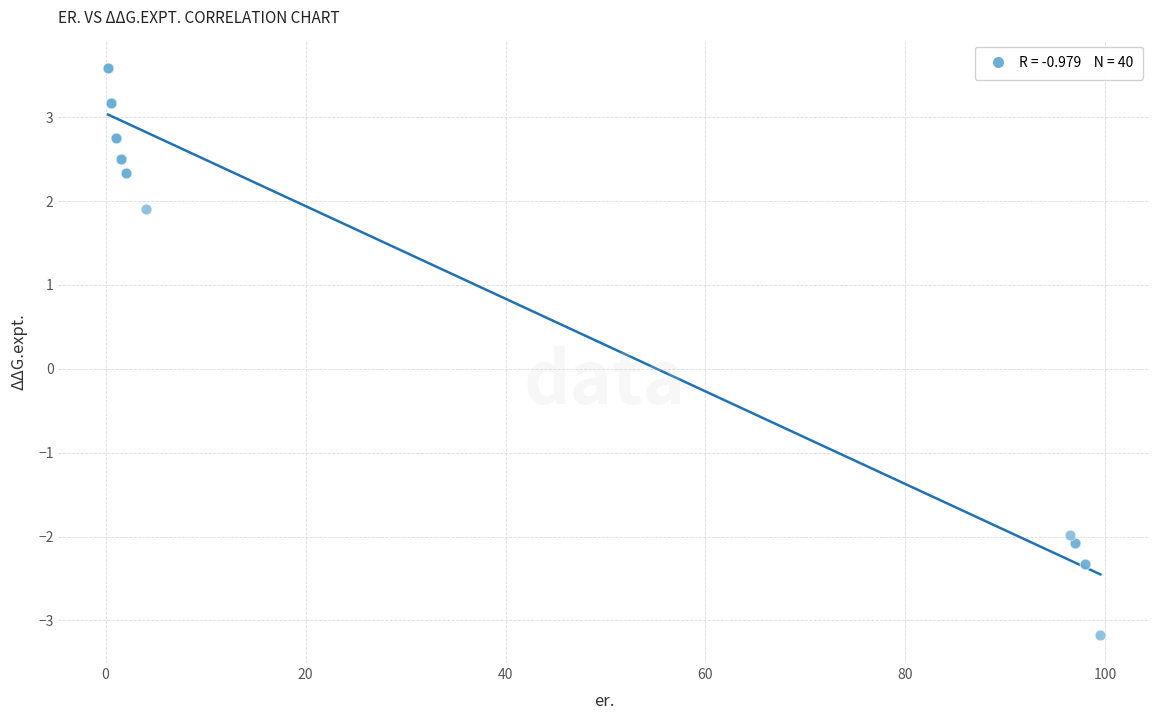

What Y value in the scatter plot is closest to 0?

1.9